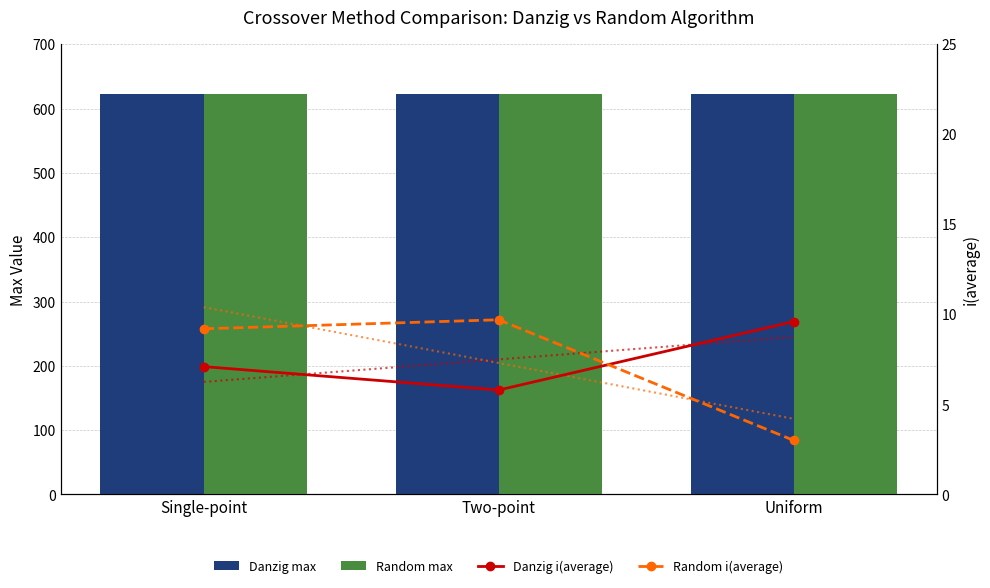

Which series changed the most between Single-point and Uniform?

Random i(average)